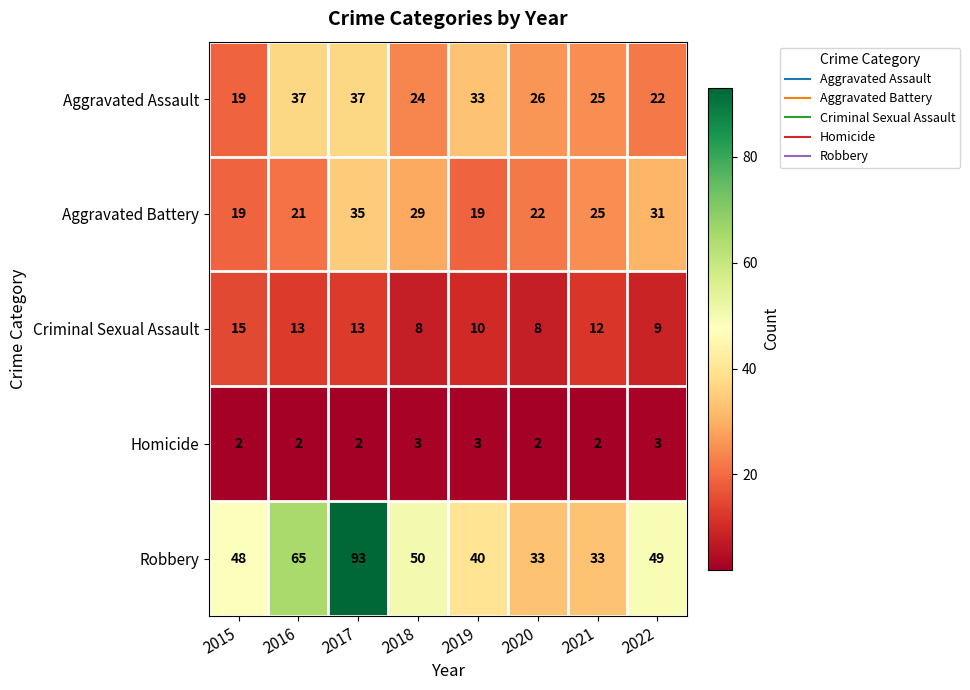

What is the spread (max minus min) of values at 2018?

47